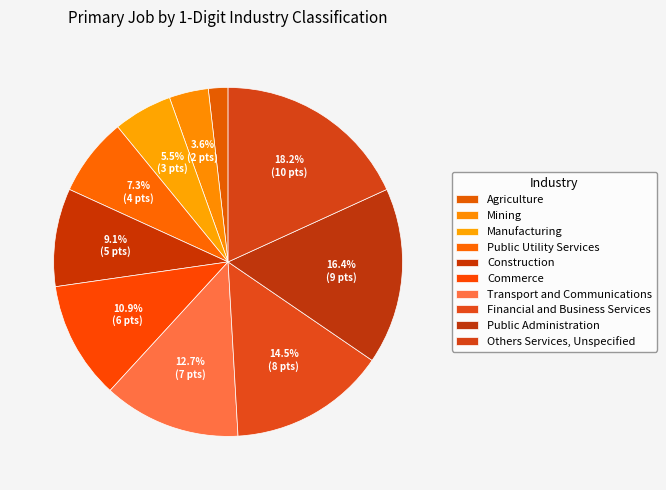

Count the number of slices in the pie.

10